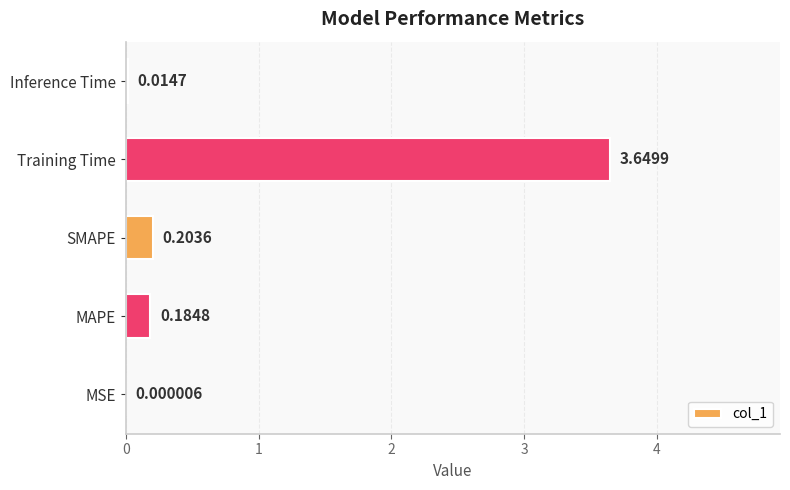

What is the change in value from Training Time to Inference Time?

-3.6